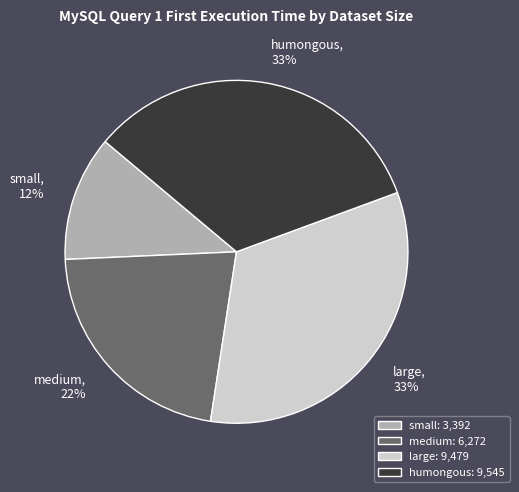

To the nearest percent, what is the difference between the largest and smallest slice percentages?

21%